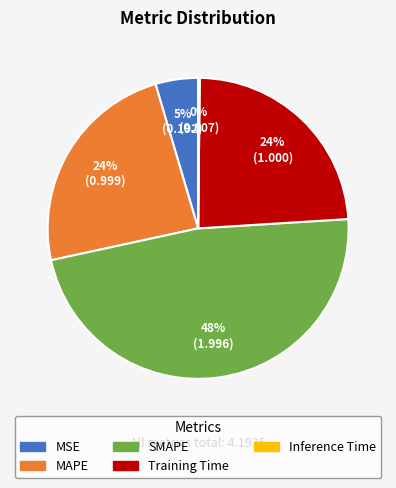

Between MAPE and SMAPE, which is larger?

SMAPE